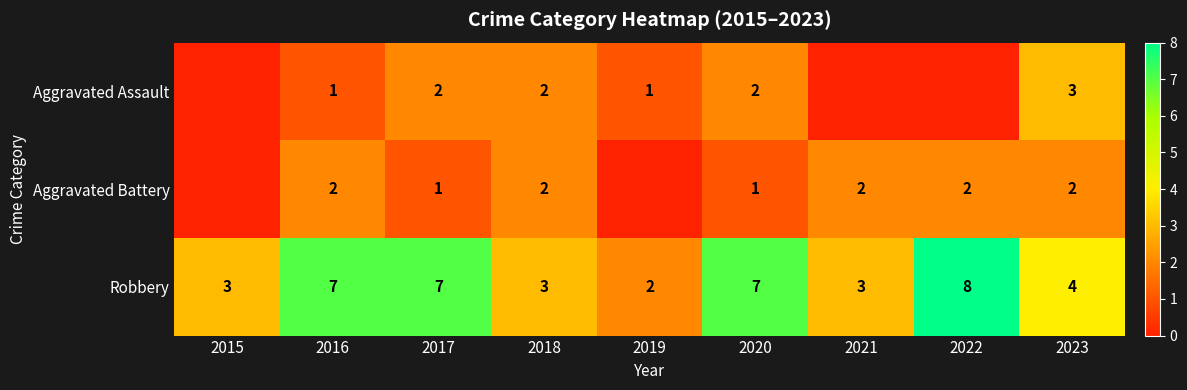

How many Robbery values are between 3 and 7?

7